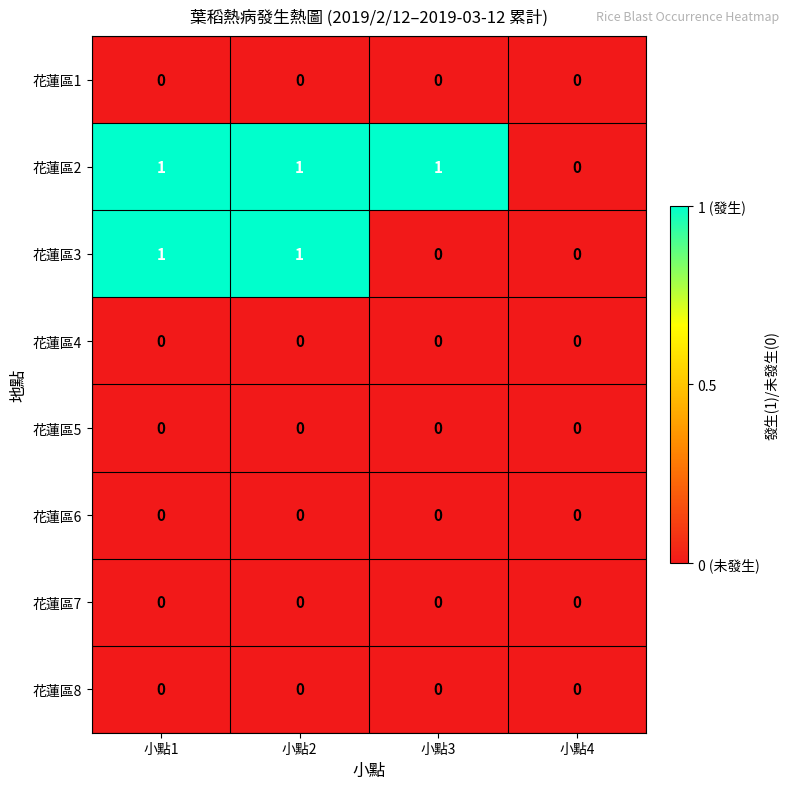

Is it true that 花蓮區5 equals 0 at 小點2?

True